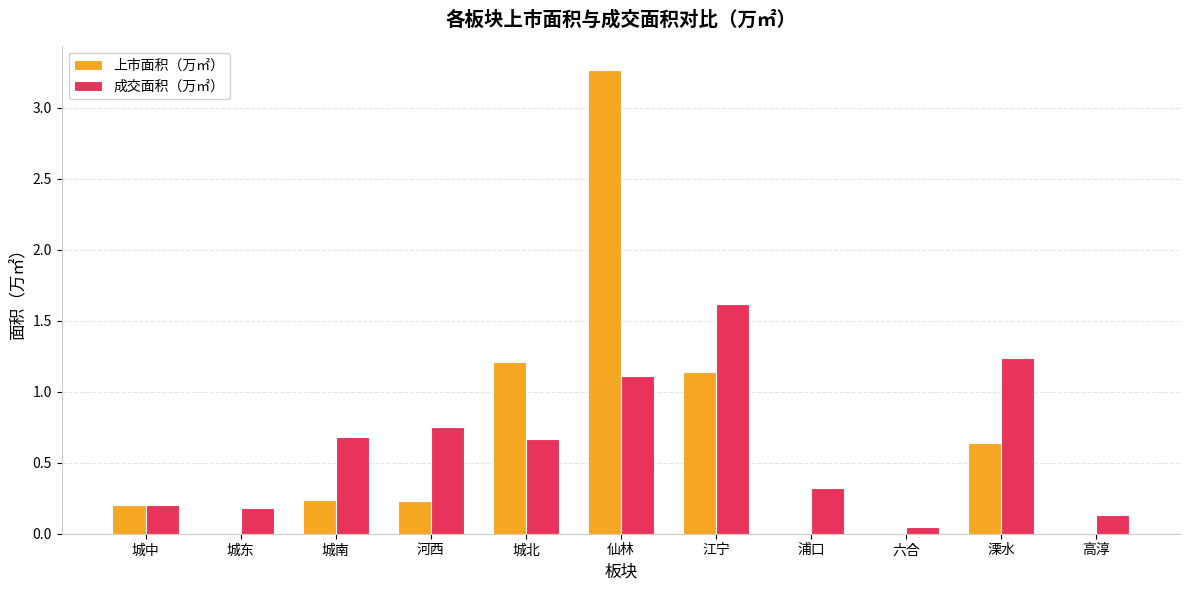

Is the value of 成交面积（万㎡） at 高淳 greater than the value of 上市面积（万㎡） at 城中?

No